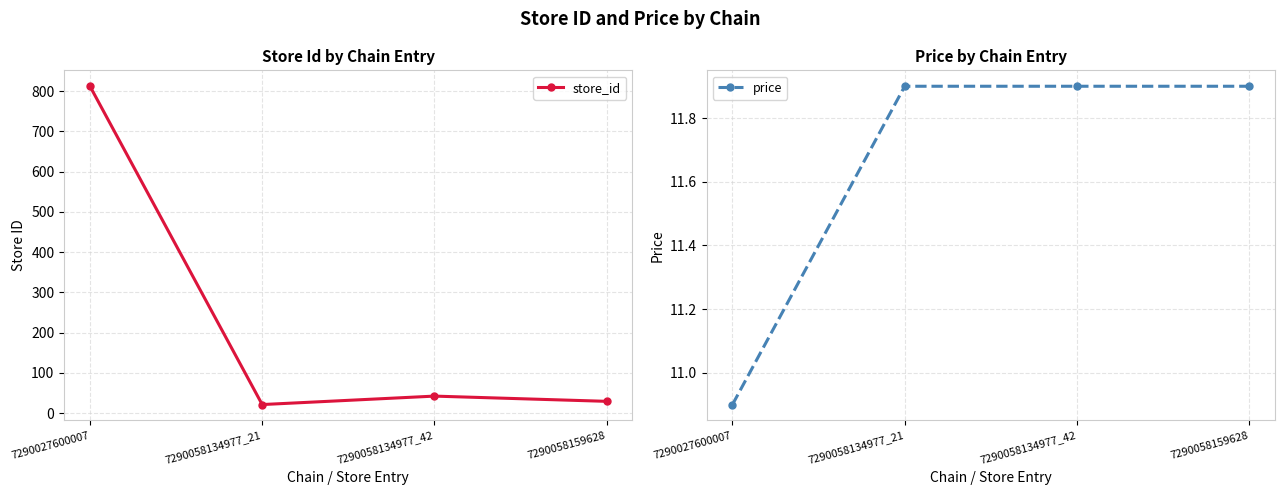

What is the difference between the maximum and minimum values in the store_id series?

791